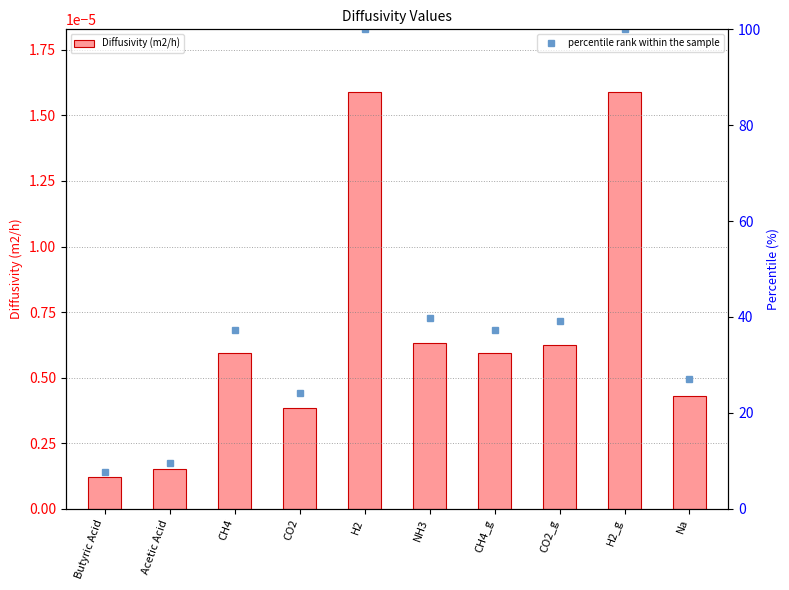

Does the chart contain any negative values?

No